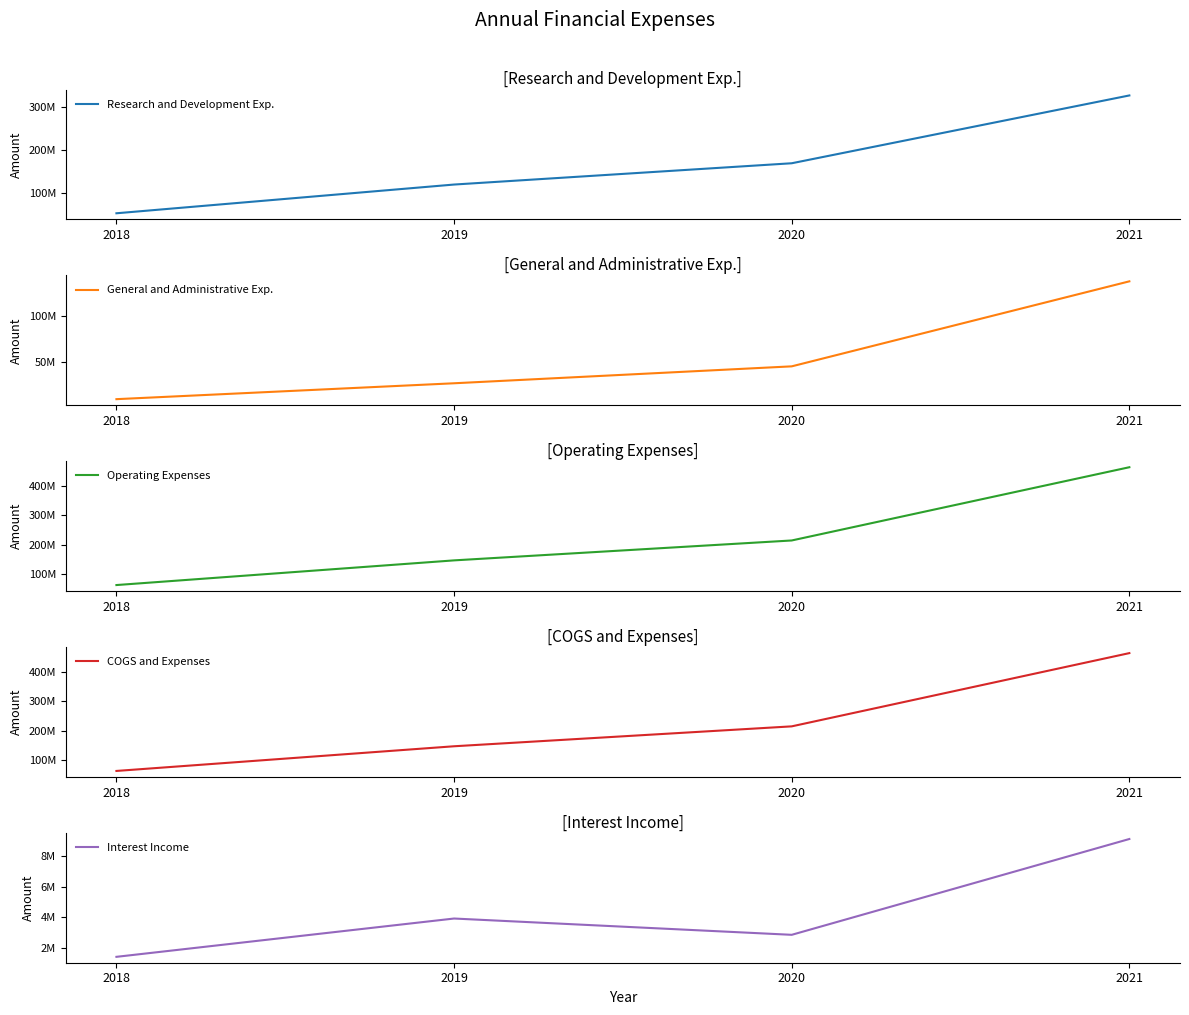

How many categories are shown in the chart?

4